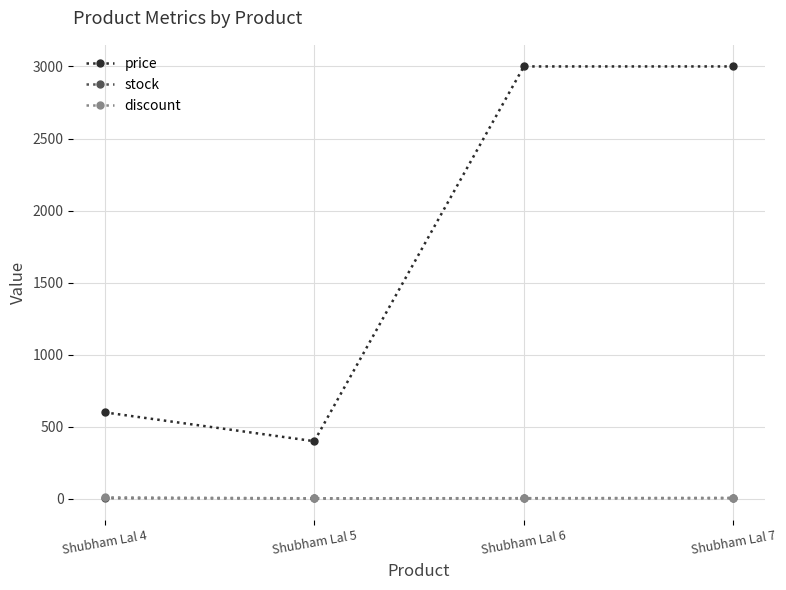

True or false: discount and price intersect in this chart.

False